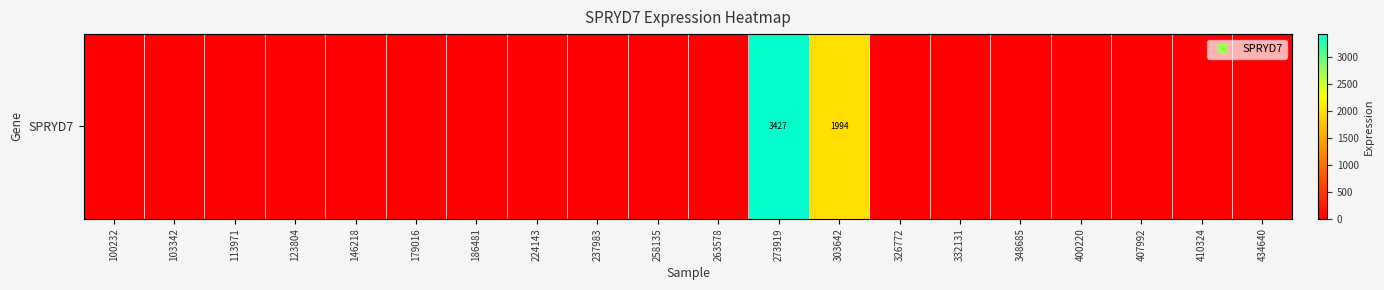

Reading left to right, extract all data points from this chart.

0	0	0	0	0	0	0	0	0	0	0	3427	1994	0	0	0	0	0	0	0